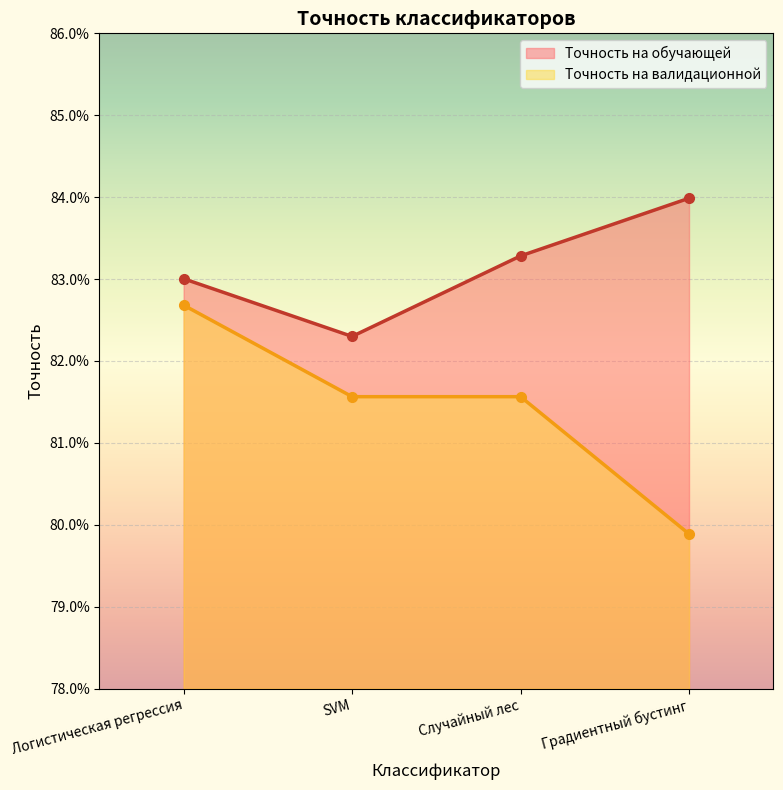

Rank the categories by Точность на обучающей value from lowest to highest.

SVM, Логистическая регрессия, Случайный лес, Градиентный бустинг